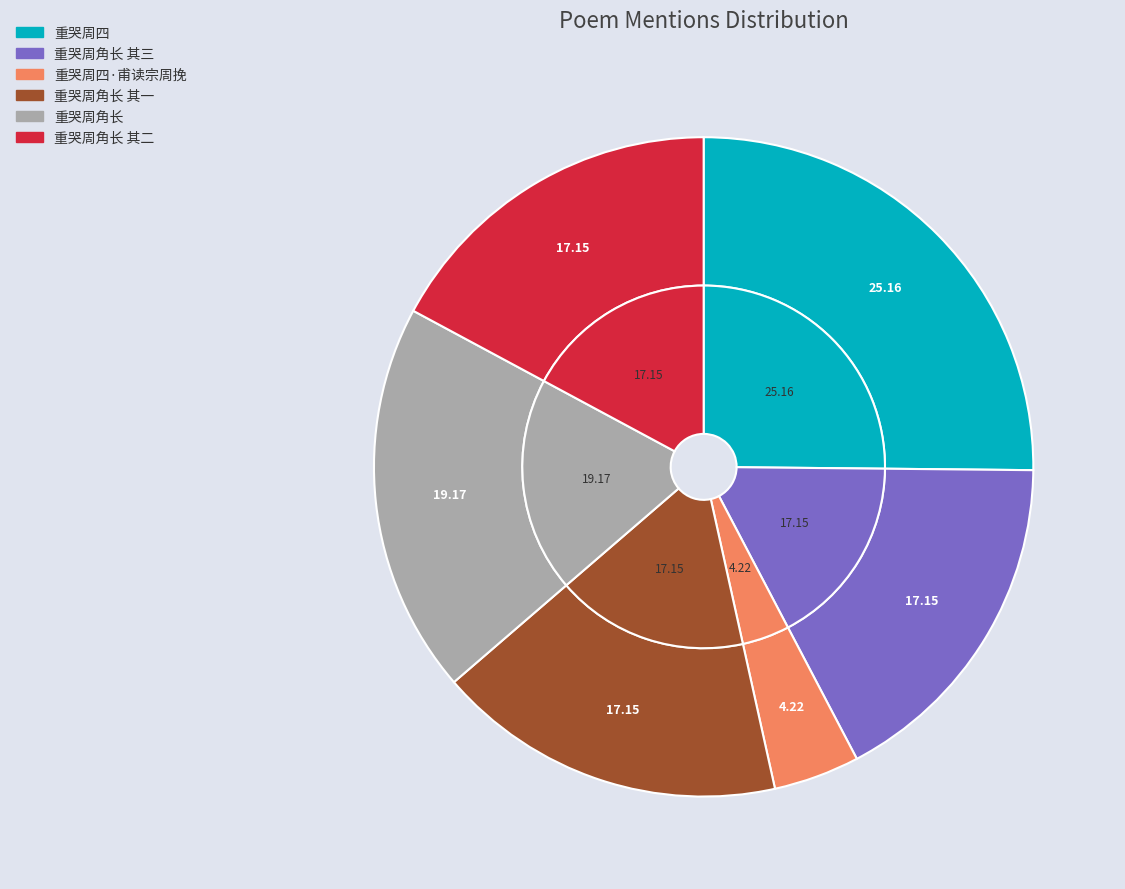

How many segments does this pie chart have?

6